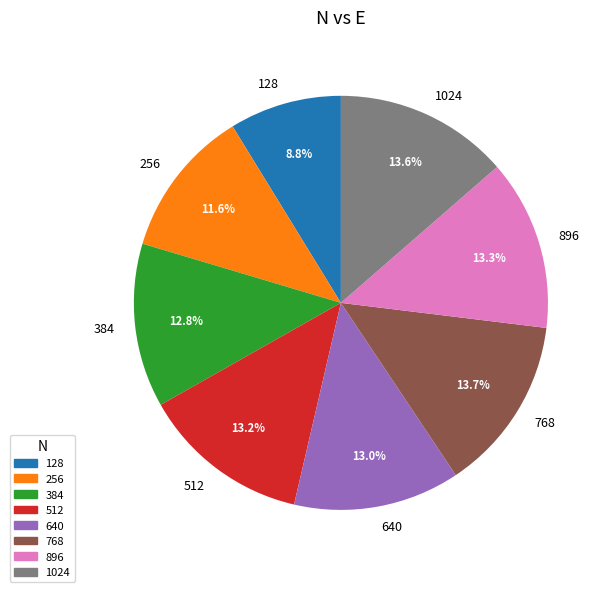

To the nearest percent, what is the difference between the 128 and 640 slice percentages?

4%